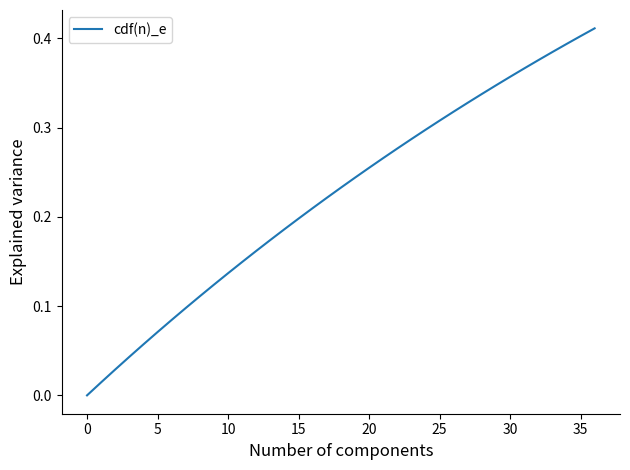

The chart shows a value of 0.2 at 15. True or false?

True